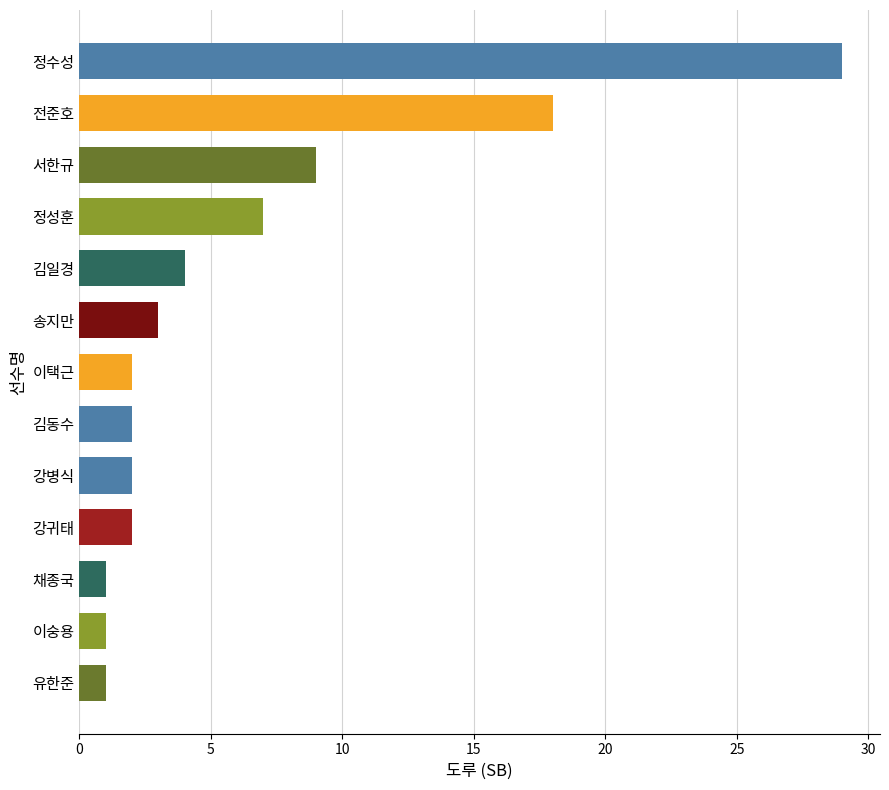

What is the greatest value displayed?

29